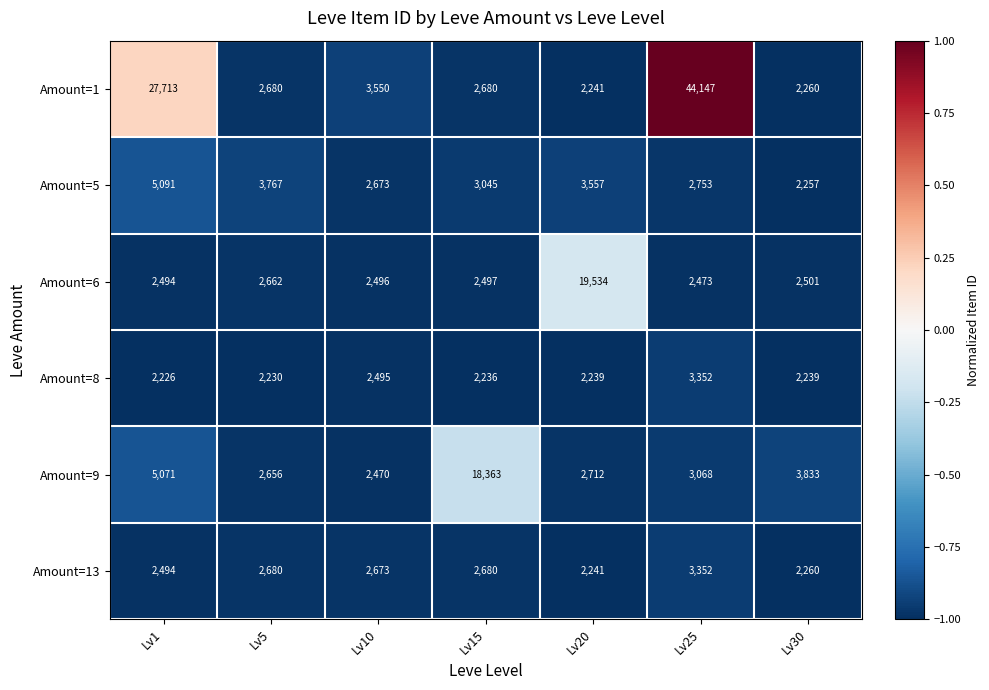

How many data points does each series have?

7